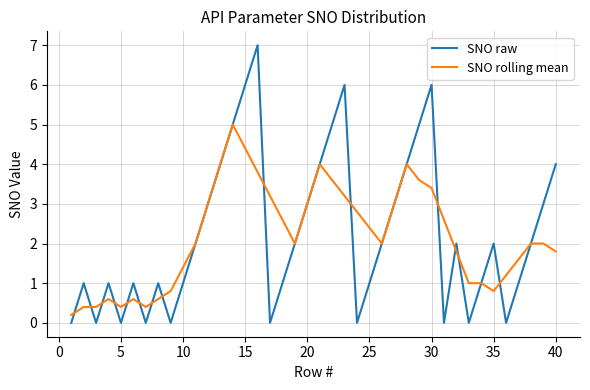

List the series in order of their peak value, lowest first.

SNO rolling mean, SNO raw